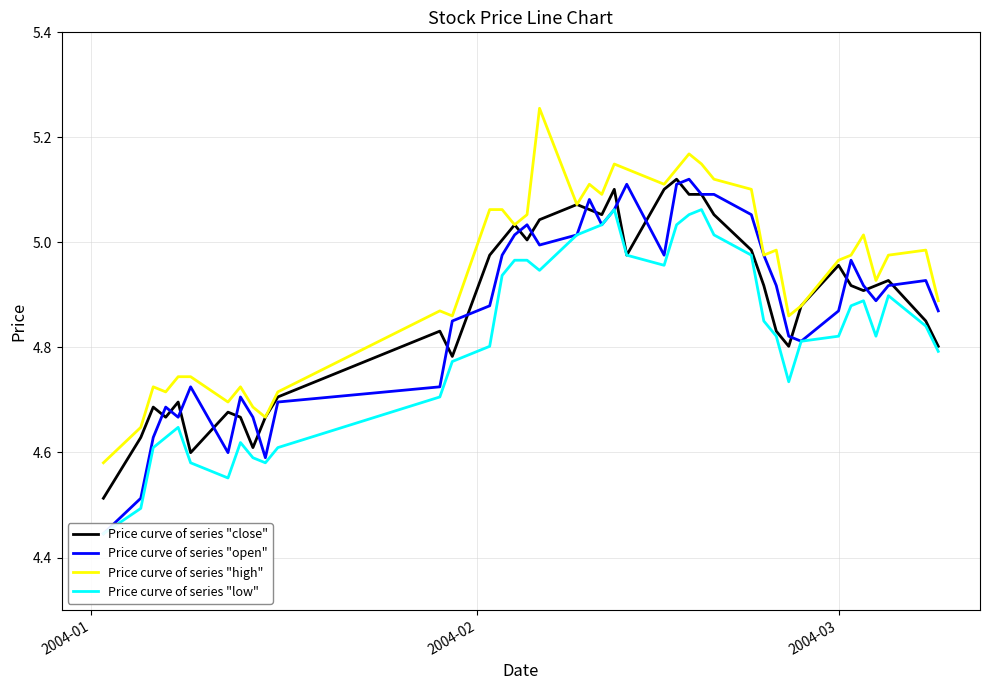

True or false: Price curve of series "high" and Price curve of series "close" intersect in this chart.

False